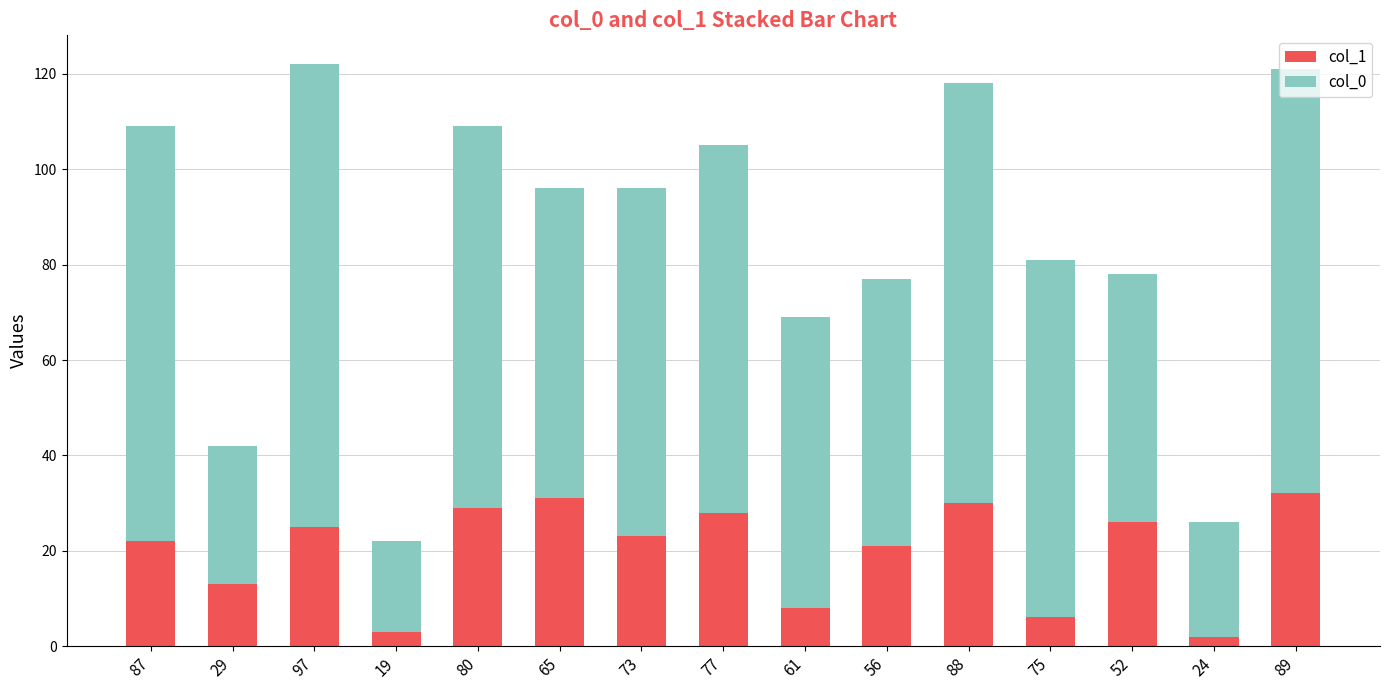

The col_1 series shows 10 at 87. True or false?

False